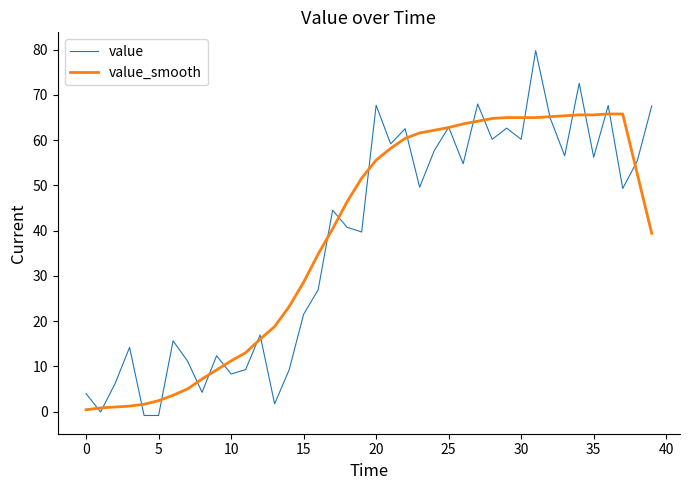

Does the chart display data point markers on the line(s)?

No